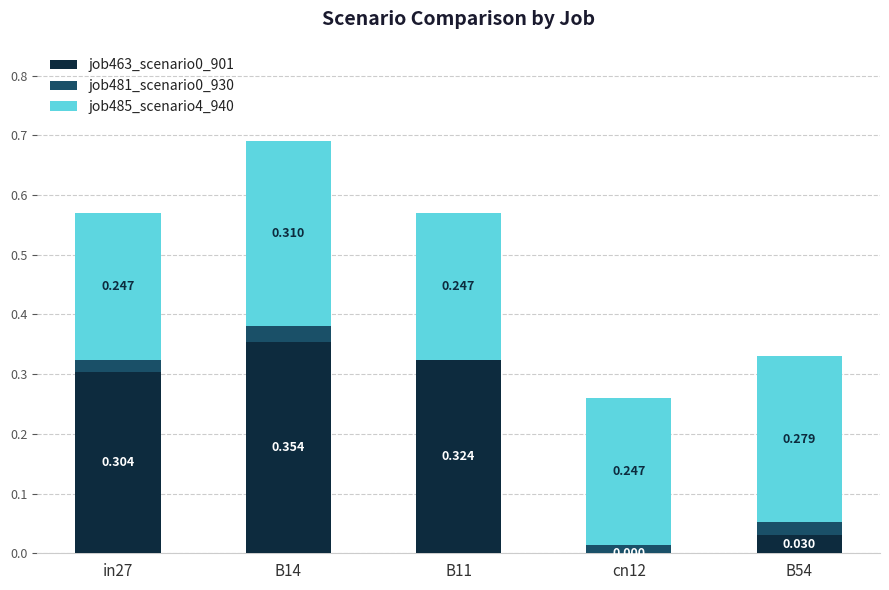

At which category is the sum across all series the highest?

B14